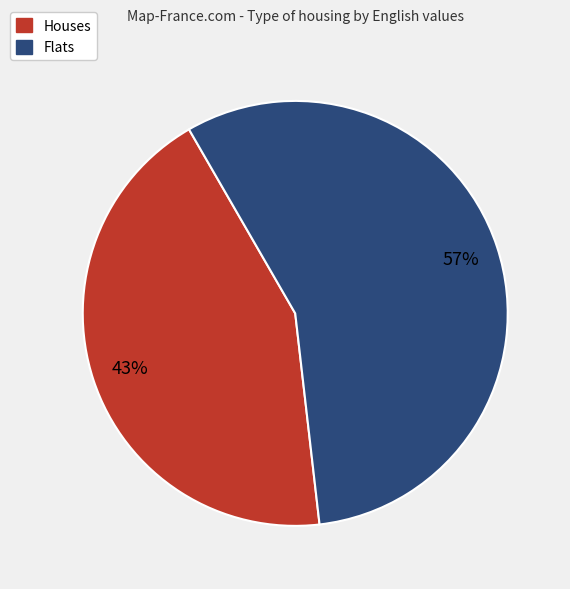

What percentage is the Houses slice, to the nearest percent?

43%